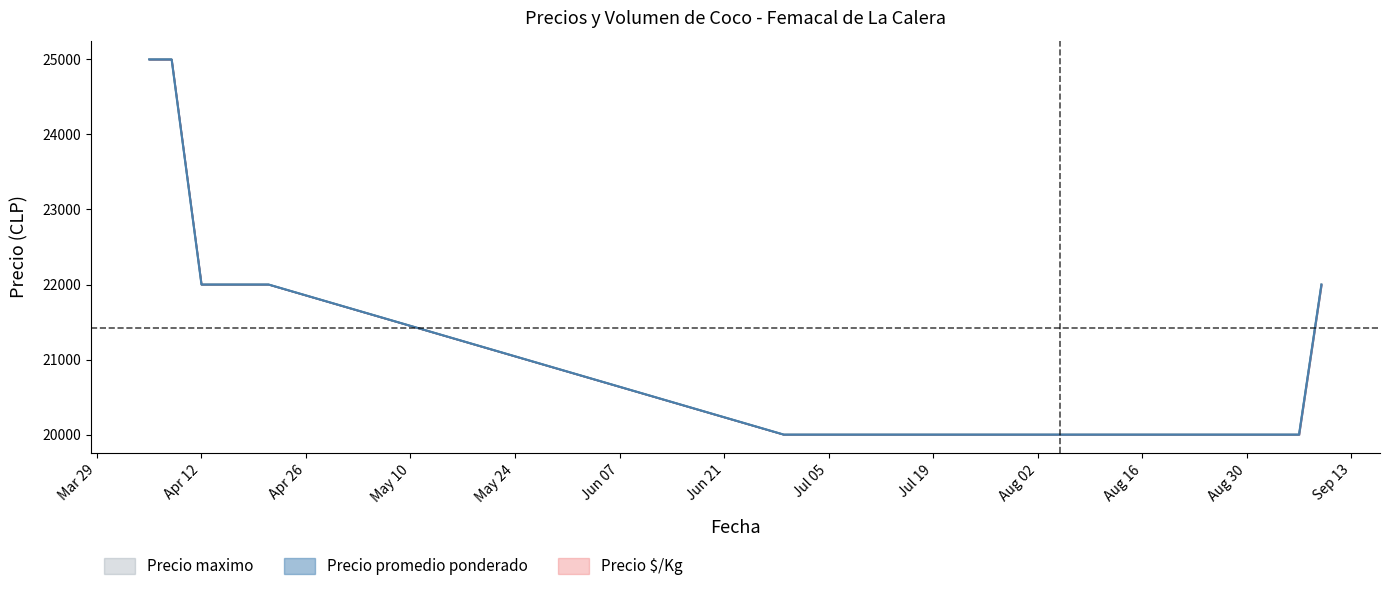

What value does the Precio promedio ponderado series have at 2021-07-23?

20000